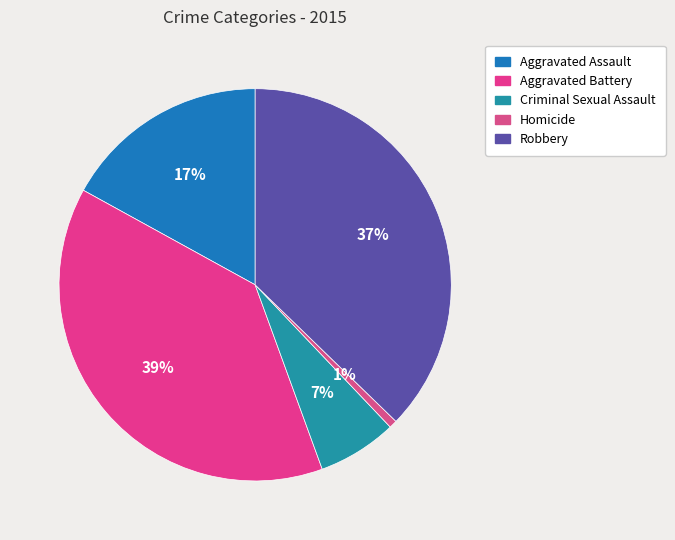

Count the number of slices in the pie.

5